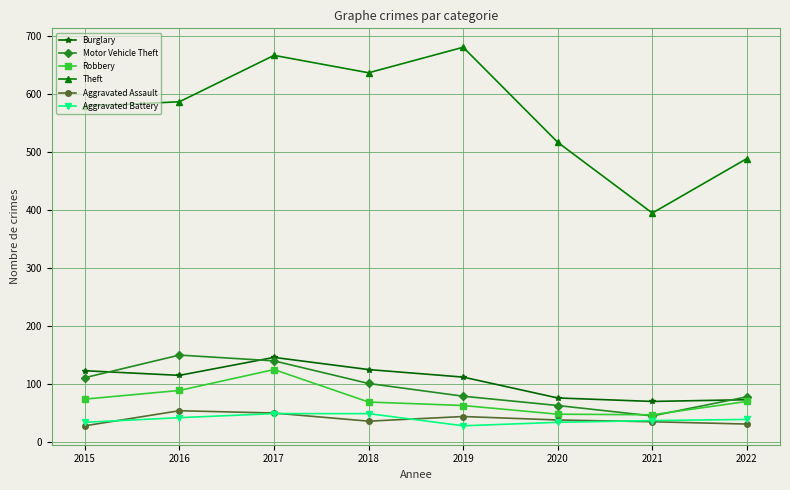

What is the minimum value shown in the chart?

28